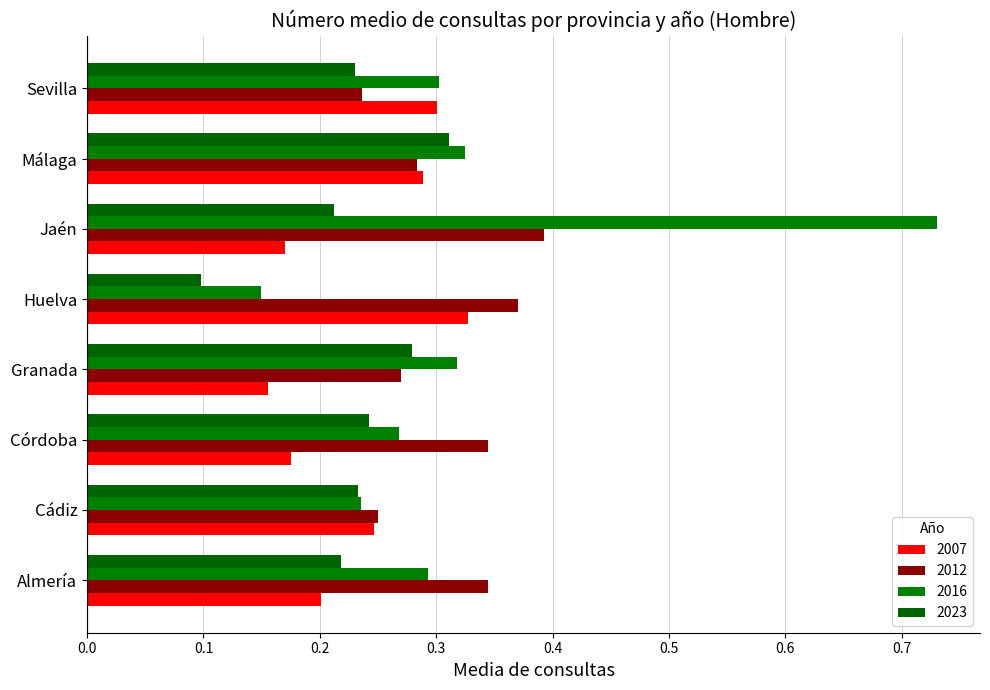

What is the sum of the 2016 values at Huelva and Almería?

0.4